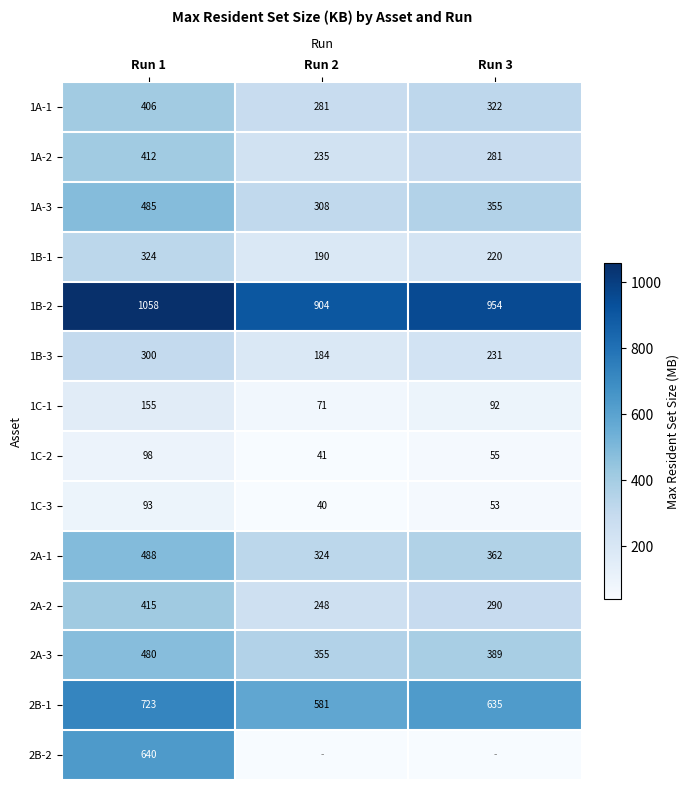

Is it true that 1B-2 equals 1558 at Run 3?

False